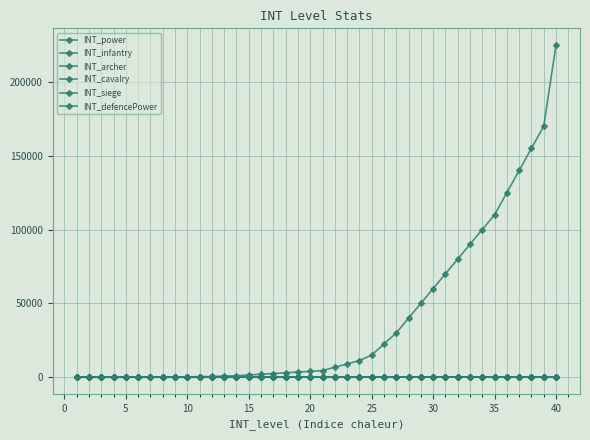

What is the highest value of the INT_infantry series?

50